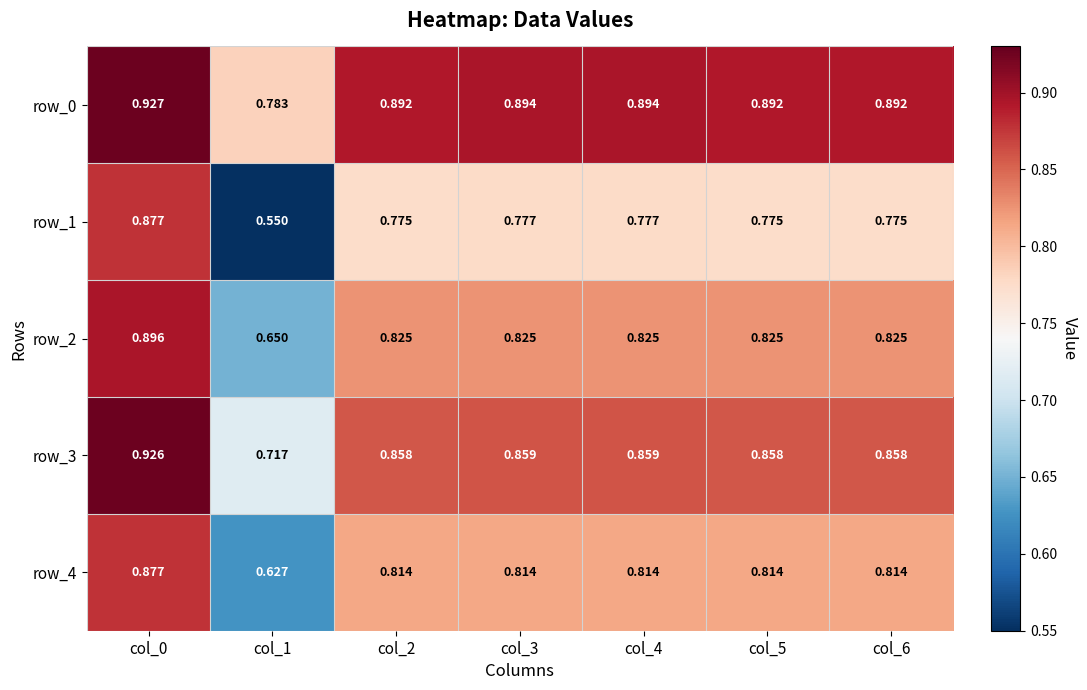

Is the value of row_4 at col_6 greater than the value of row_0 at col_3?

No